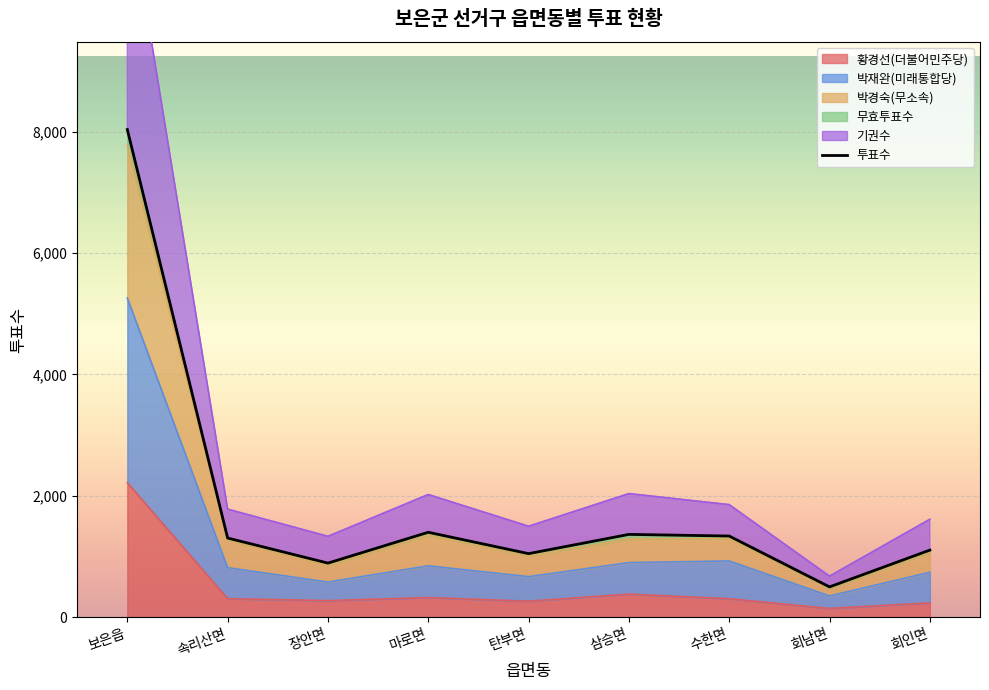

What is the change in value from 장안면 to 수한면?

+446